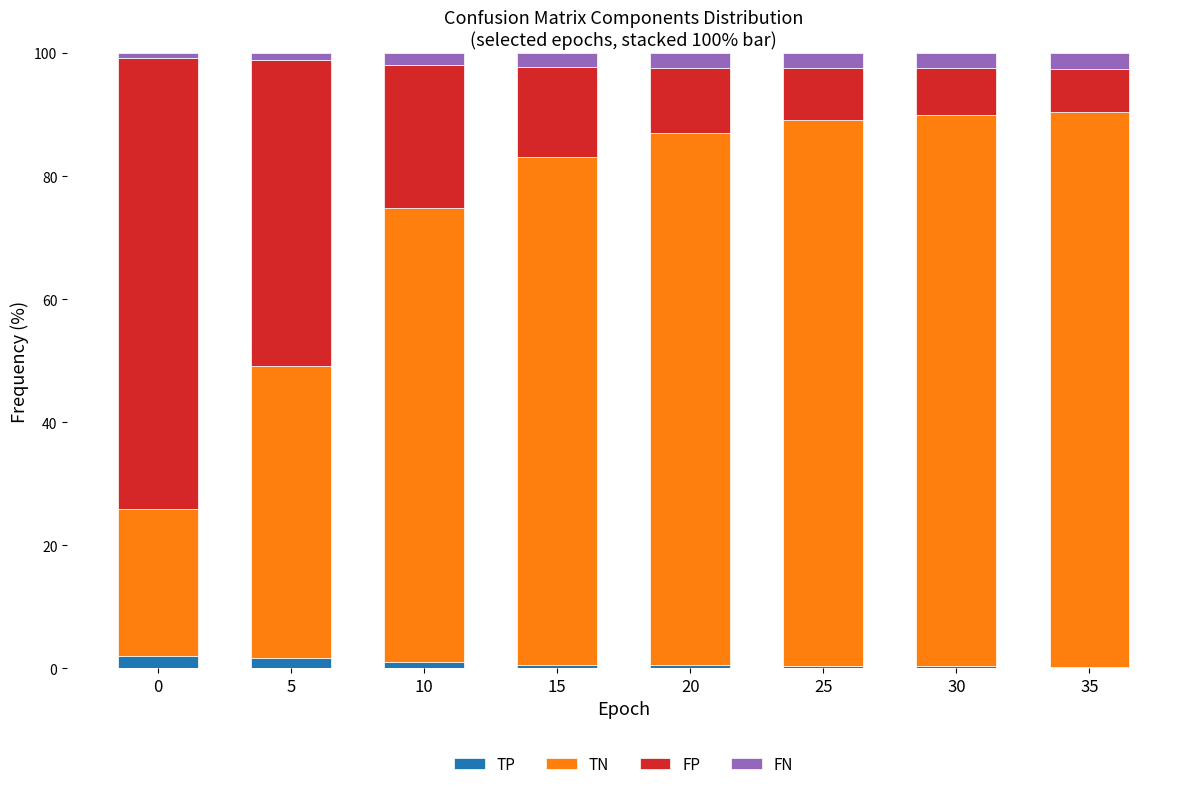

Is it true that TP equals 0.9 at 10?

True